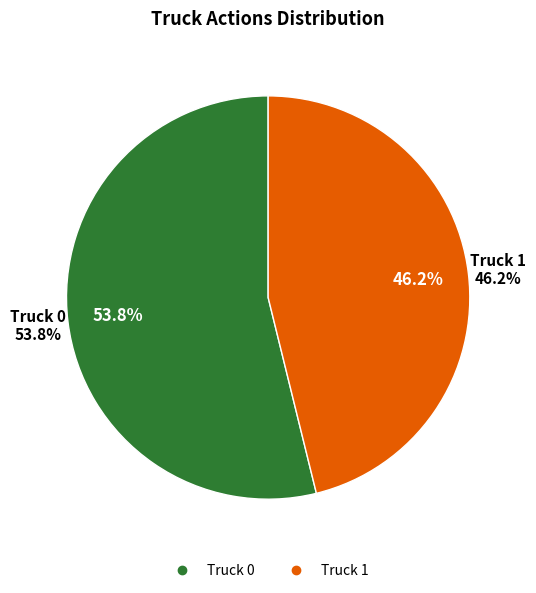

Count the number of slices in the pie.

2